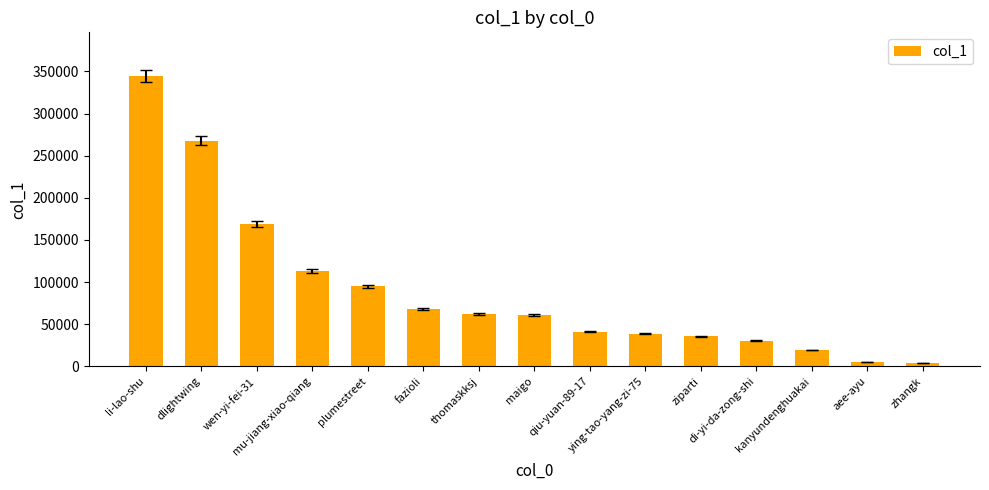

At which label does the data first exceed 61254?

li-lao-shu